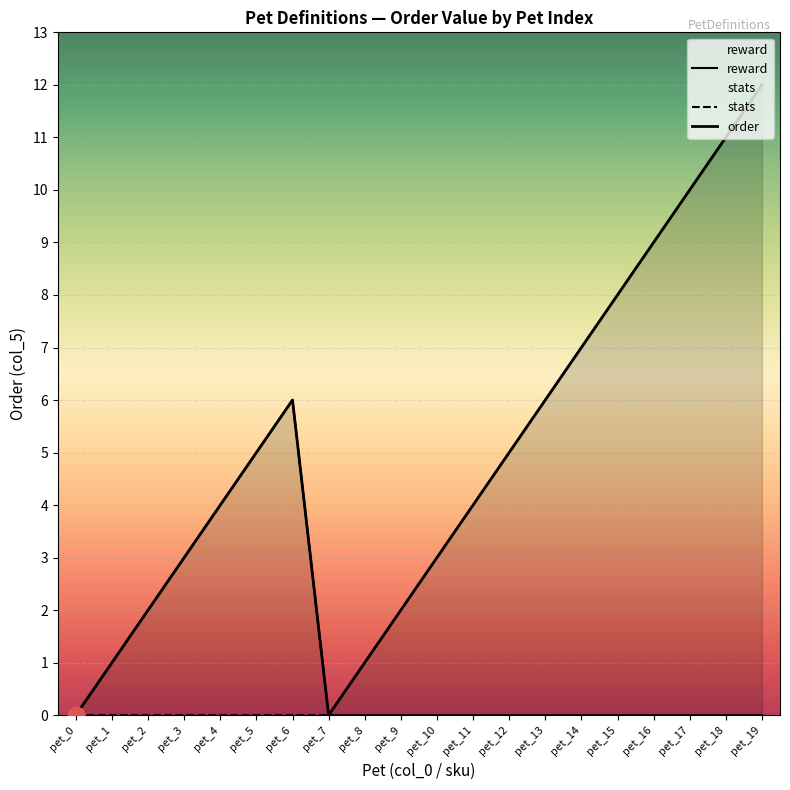

Reading right to left, extract all data points from this chart.

pet_19=12	pet_18=11	pet_17=10	pet_16=9	pet_15=8	pet_14=7	pet_13=6	pet_12=5	pet_11=4	pet_10=3	pet_9=2	pet_8=1	pet_7=0	pet_6=6	pet_5=5	pet_4=4	pet_3=3	pet_2=2	pet_1=1	pet_0=0